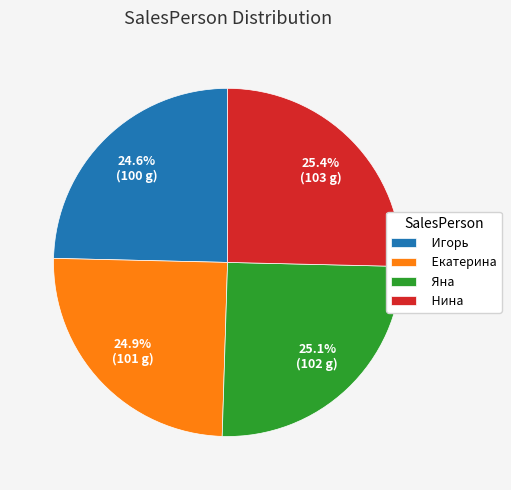

What percentage do Нина and Яна together represent?

50.5%